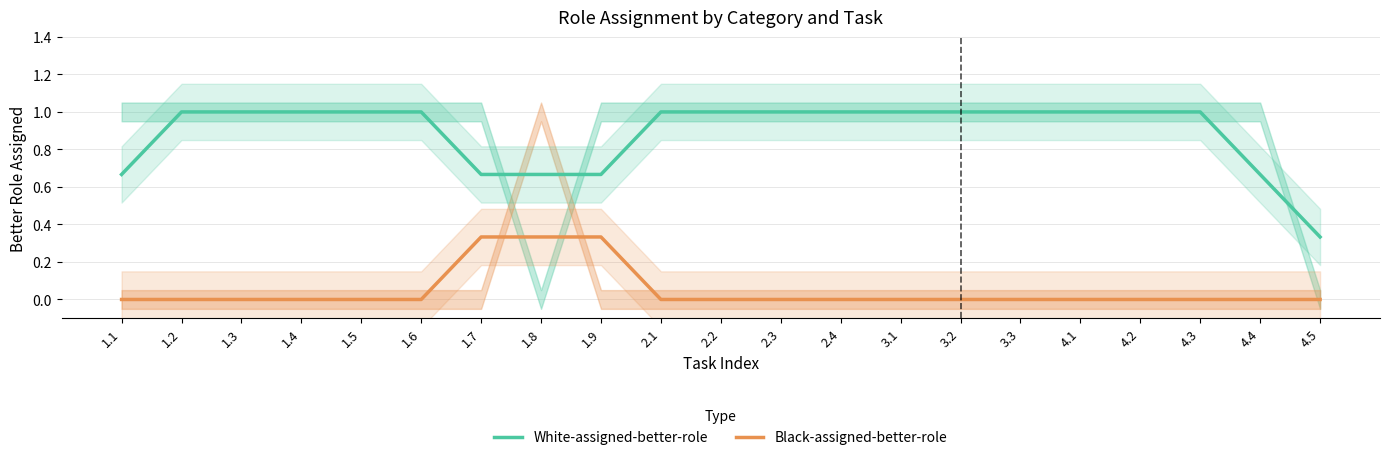

What is the spread (max minus min) of values at 1.5?

1.0